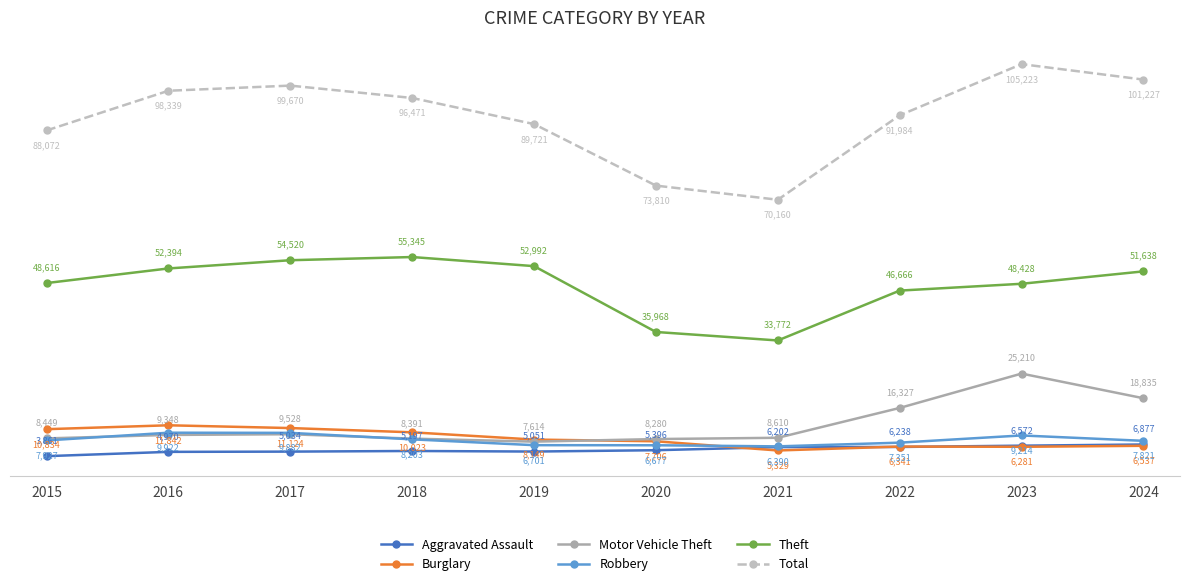

What is the difference between the Theft values at 2020 and 2018?

19377